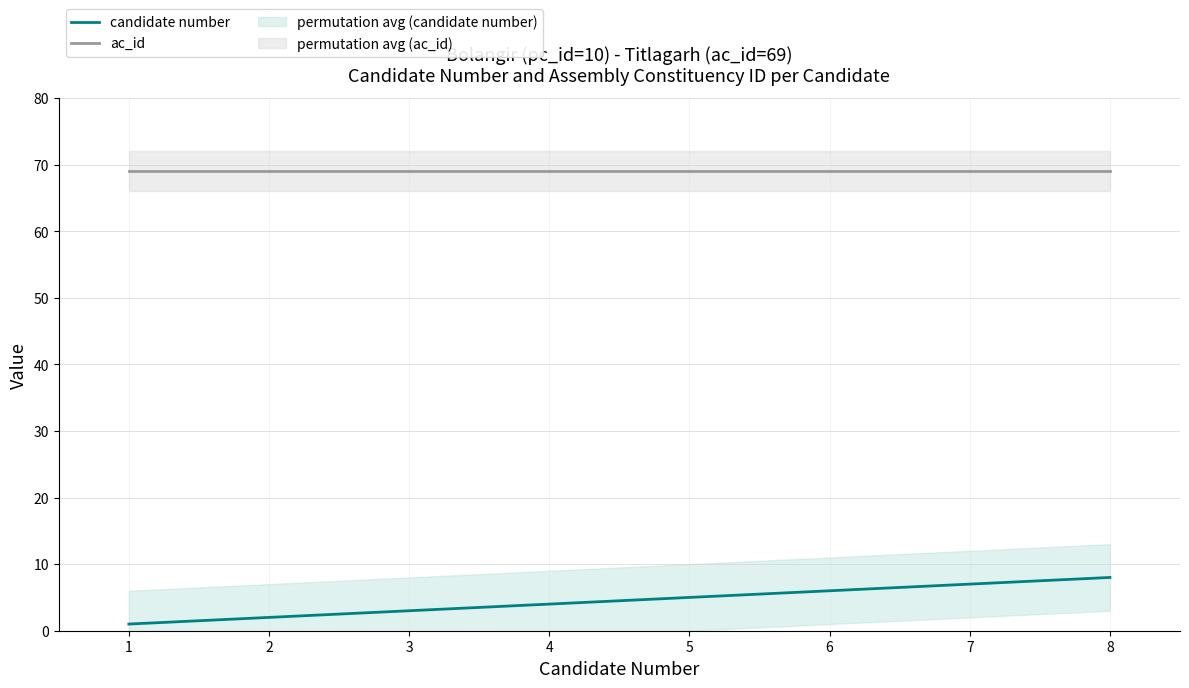

Is it true that ac_id equals 46 at 1?

False